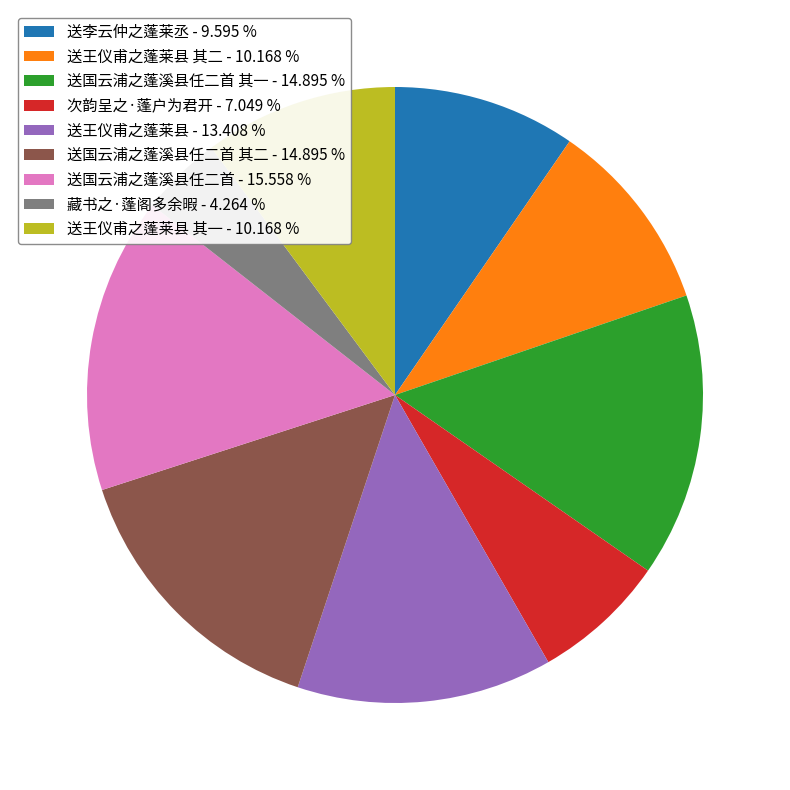

Combined, do 藏书之·蓬阁多余暇 - 4.264 % and 送王仪甫之蓬莱县 其二 - 10.168 % account for over 50%?

No